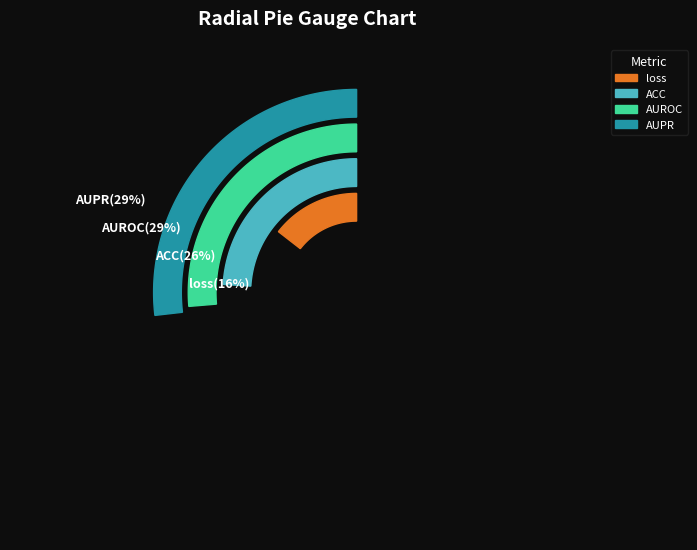

How many segments does this pie chart have?

4